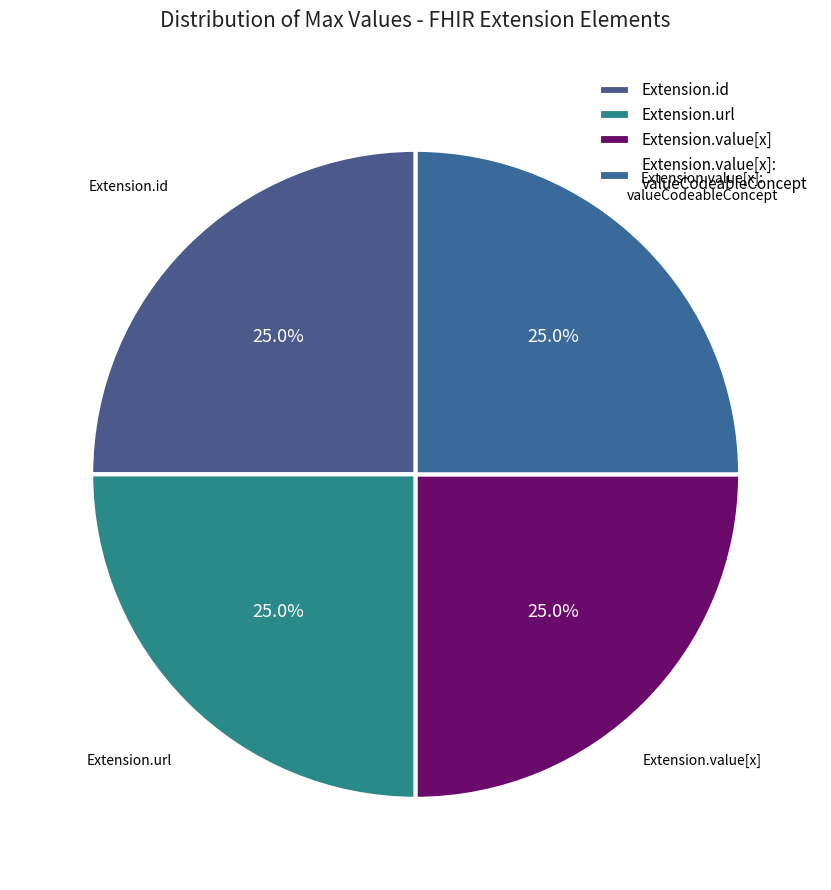

To the nearest percent, what is the difference between the largest and smallest slice percentages?

0%